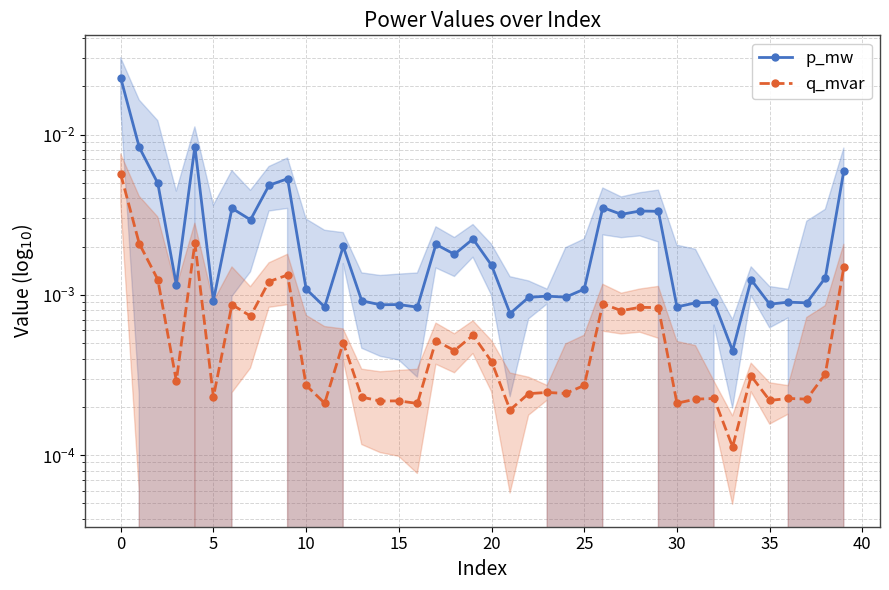

List the series in order of their peak value, highest first.

p_mw, q_mvar